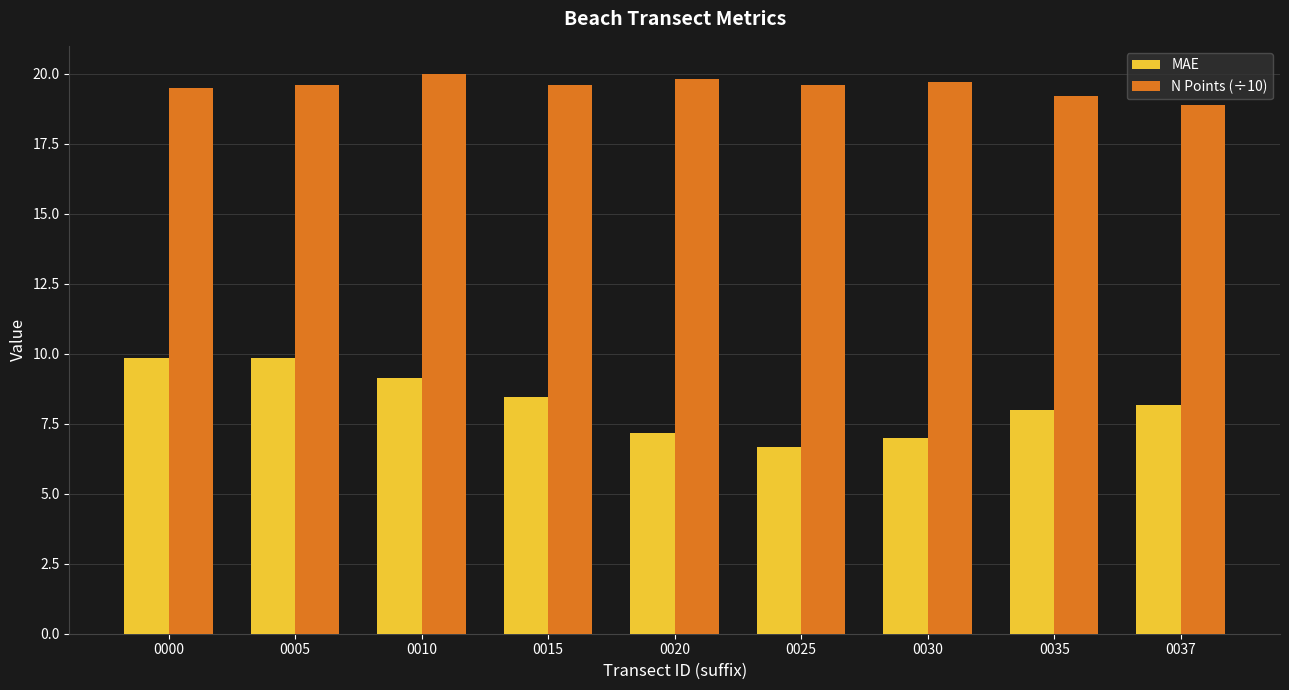

What is the difference between the maximum and minimum values in the N Points (÷10) series?

1.1